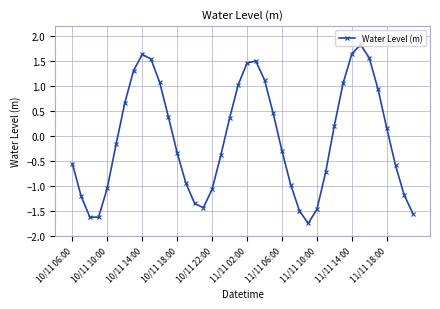

Does the chart have visible grid lines?

Yes